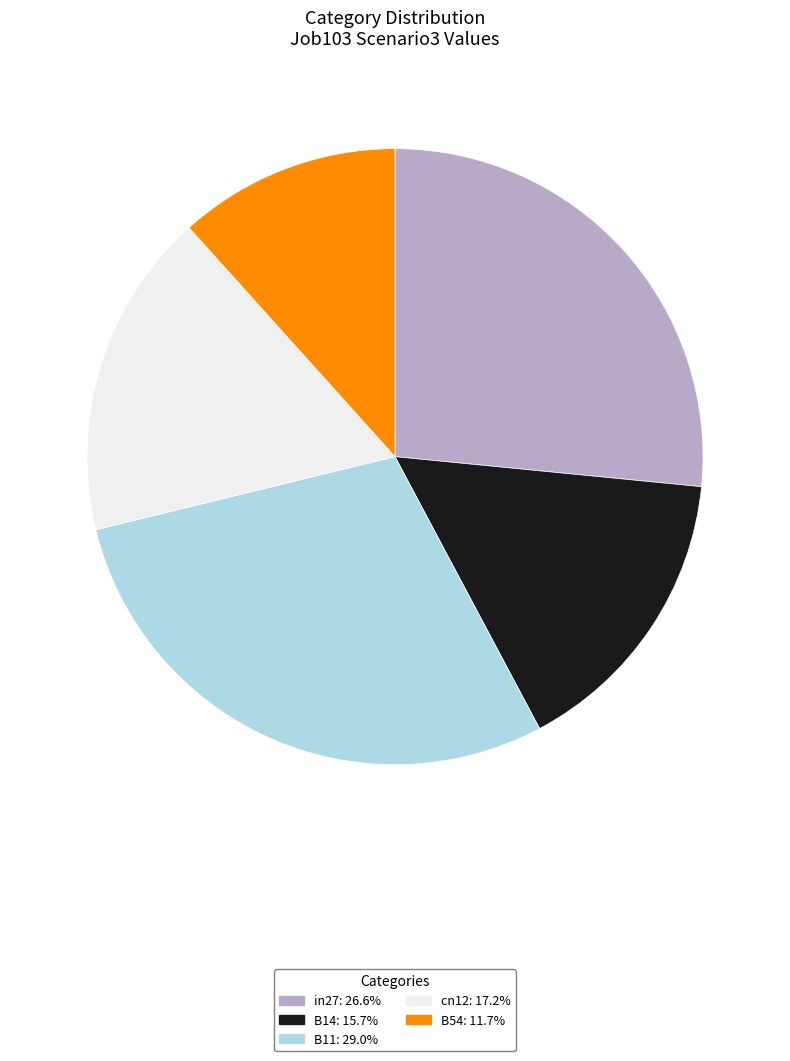

Count the number of slices in the pie.

5